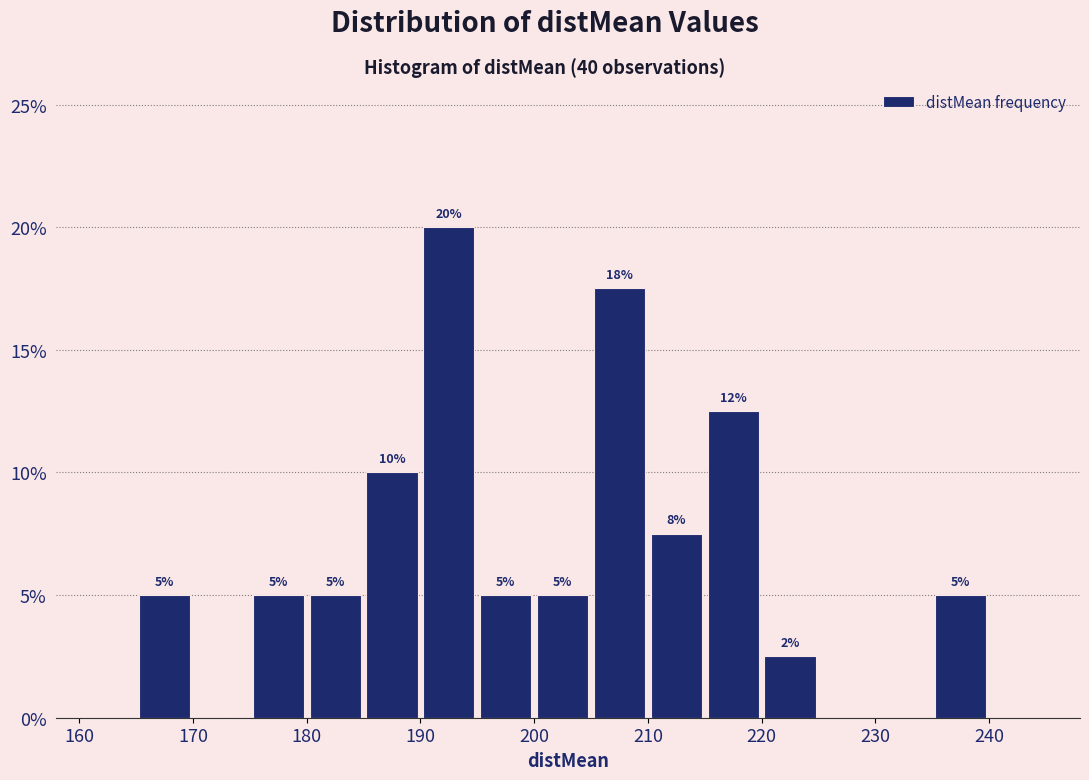

Over which range of the x-axis is the bar tallest?

190 to 195